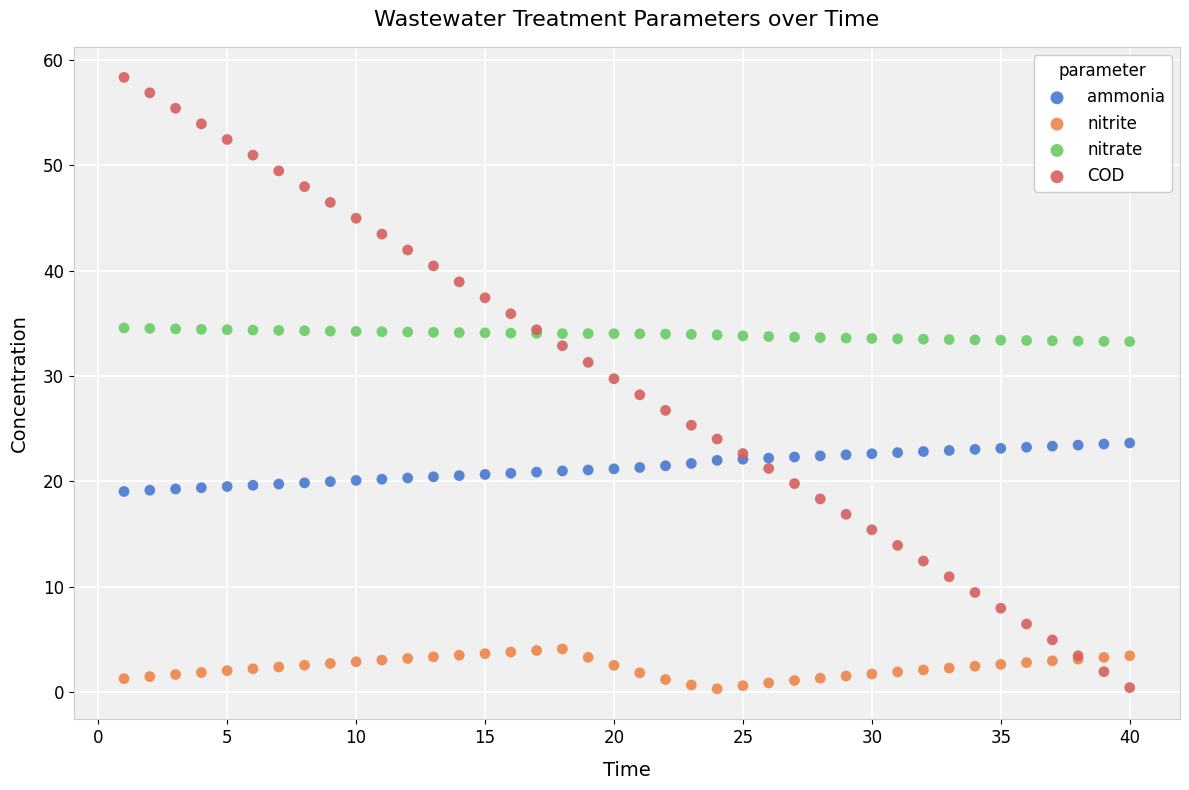

Which series has the largest Y range (max minus min)?

COD